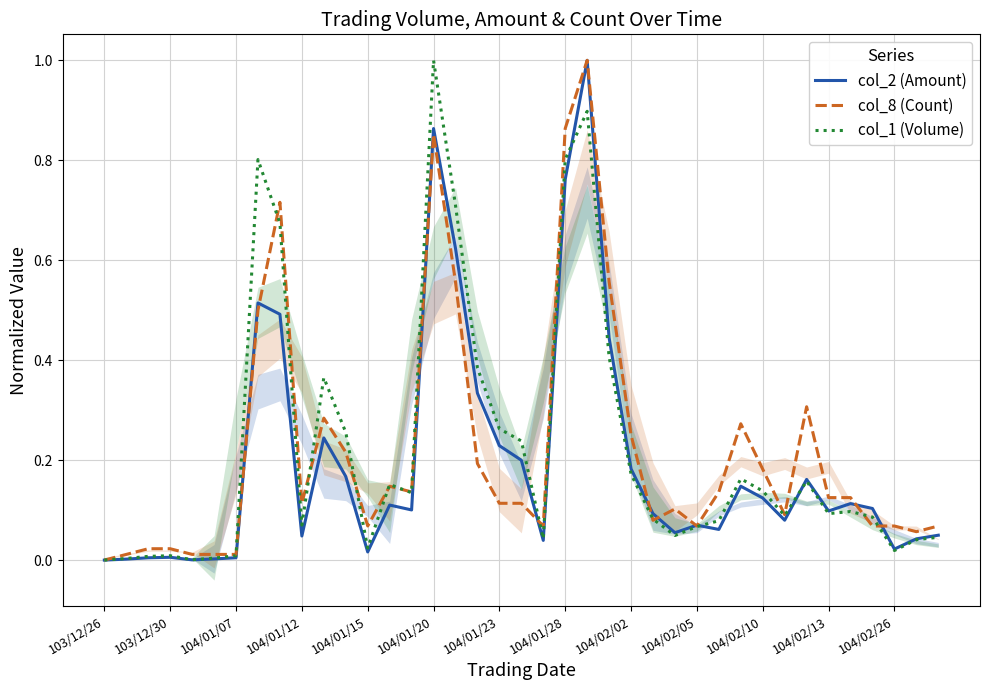

How many interior local valleys does the col_8 (Count) series have?

8